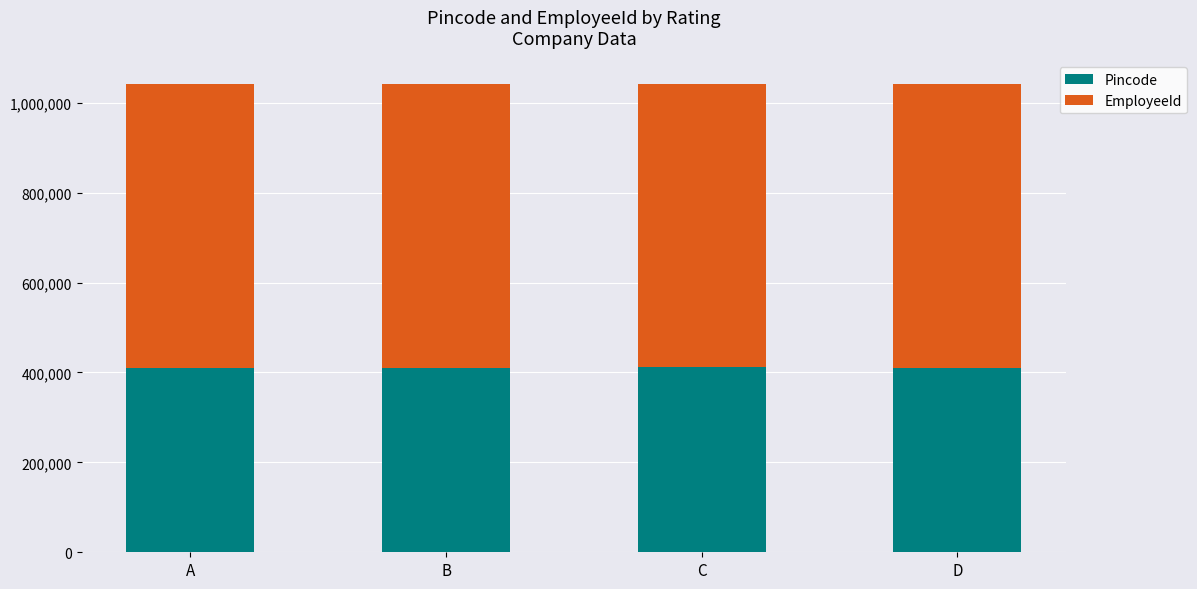

What is the total value across all series at D?

1042086